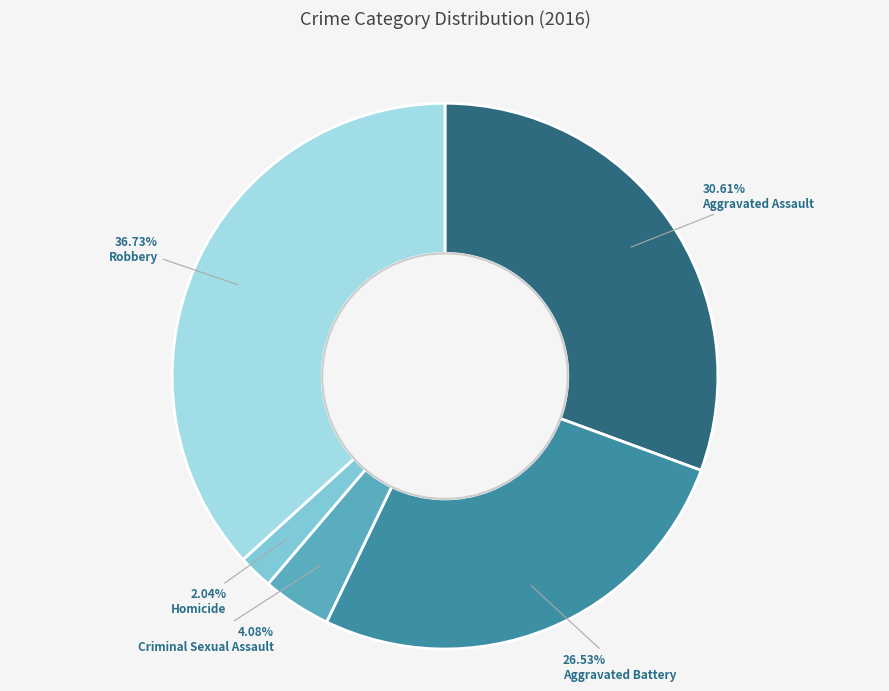

To the nearest percent, what portion does Aggravated Assault represent?

31%